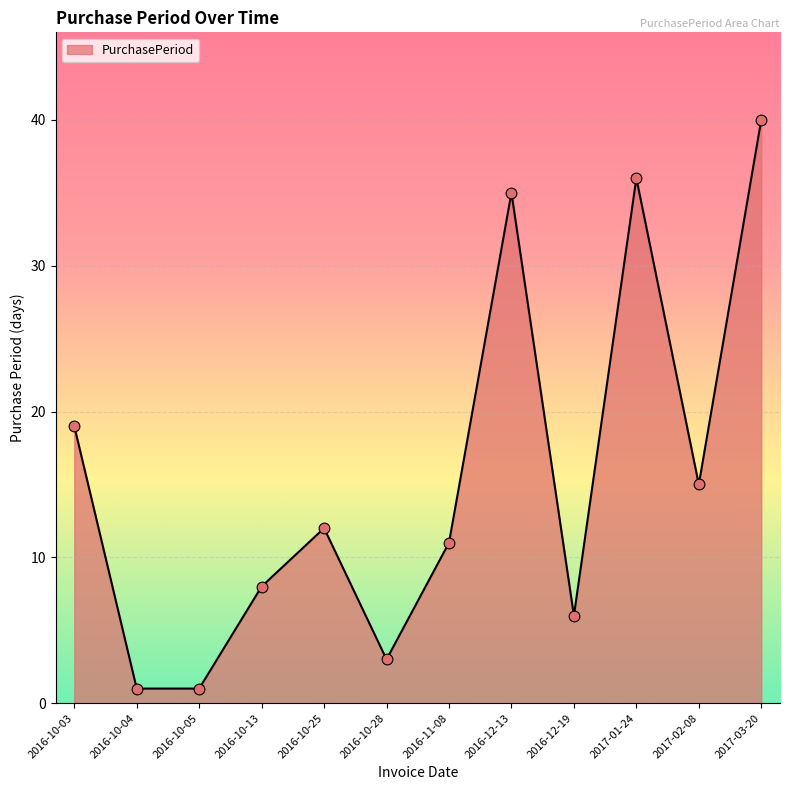

Which has a higher value, 2016-10-03 or 2016-10-13?

2016-10-03